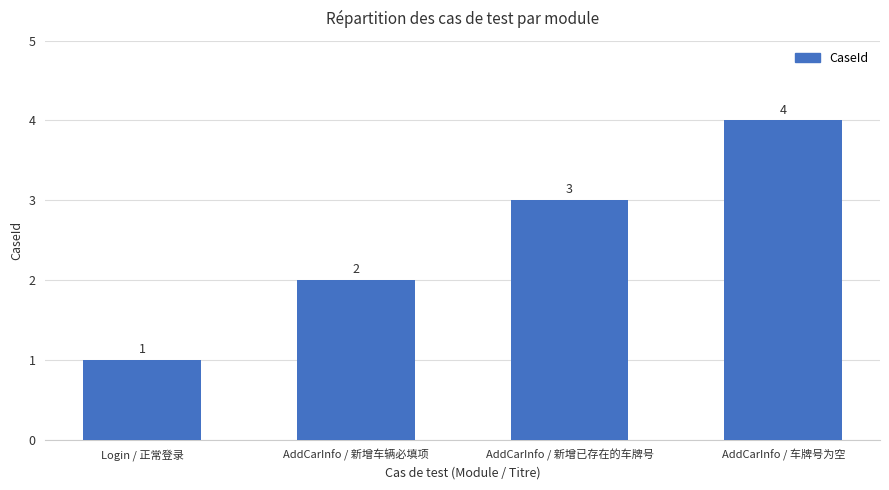

What is the minimum value shown in the chart?

1